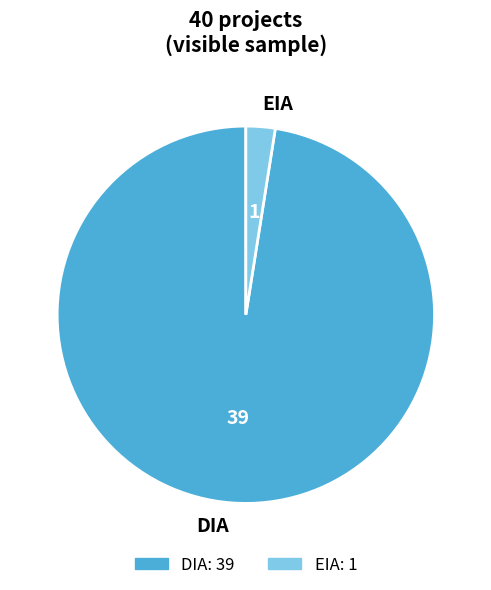

Which slice is the smallest?

EIA